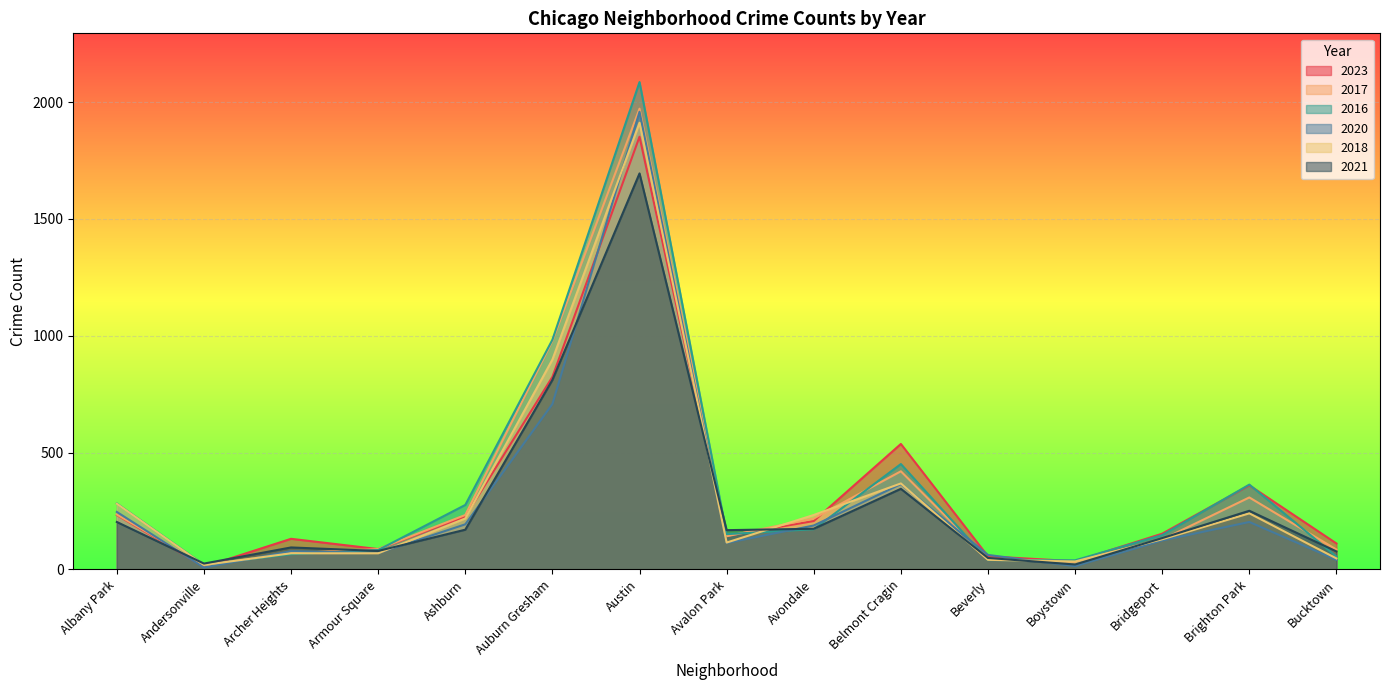

Reading left to right, extract all data points from this chart.

2023: 233	11	131	87	226	824	1852	144	207	537	56	35	153	360	111
2017: 235	17	69	87	233	978	1972	142	218	420	46	33	128	308	85
2016: 282	20	65	83	276	983	2086	151	172	451	40	39	147	363	55
2020: 246	8	78	70	193	708	1959	113	188	365	62	14	124	203	41
2018: 281	19	69	69	218	898	1912	115	233	368	41	34	129	240	47
2021: 203	25	94	79	170	811	1695	168	174	345	49	21	134	251	77